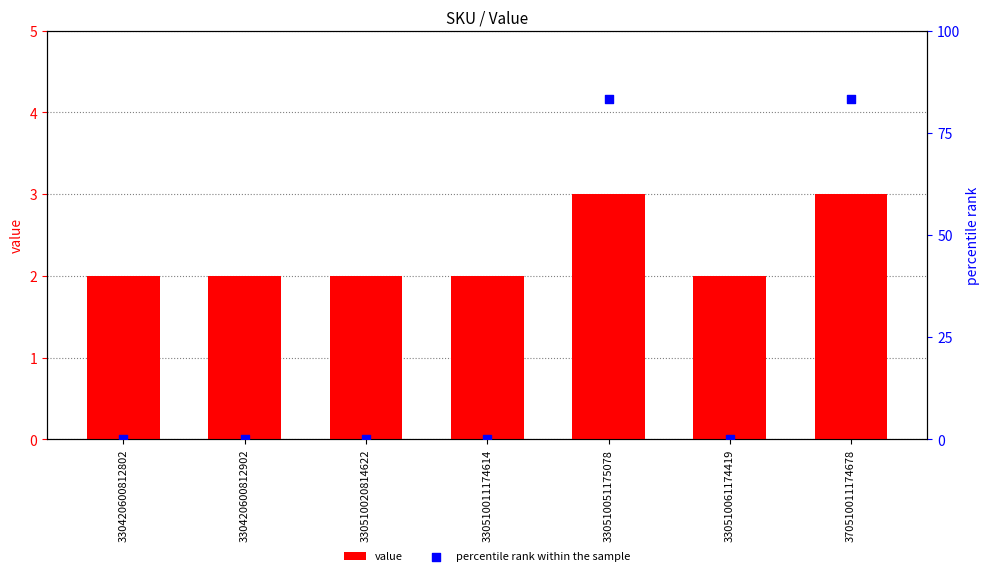

What is the total value across all series at 330420600812802?

2.0